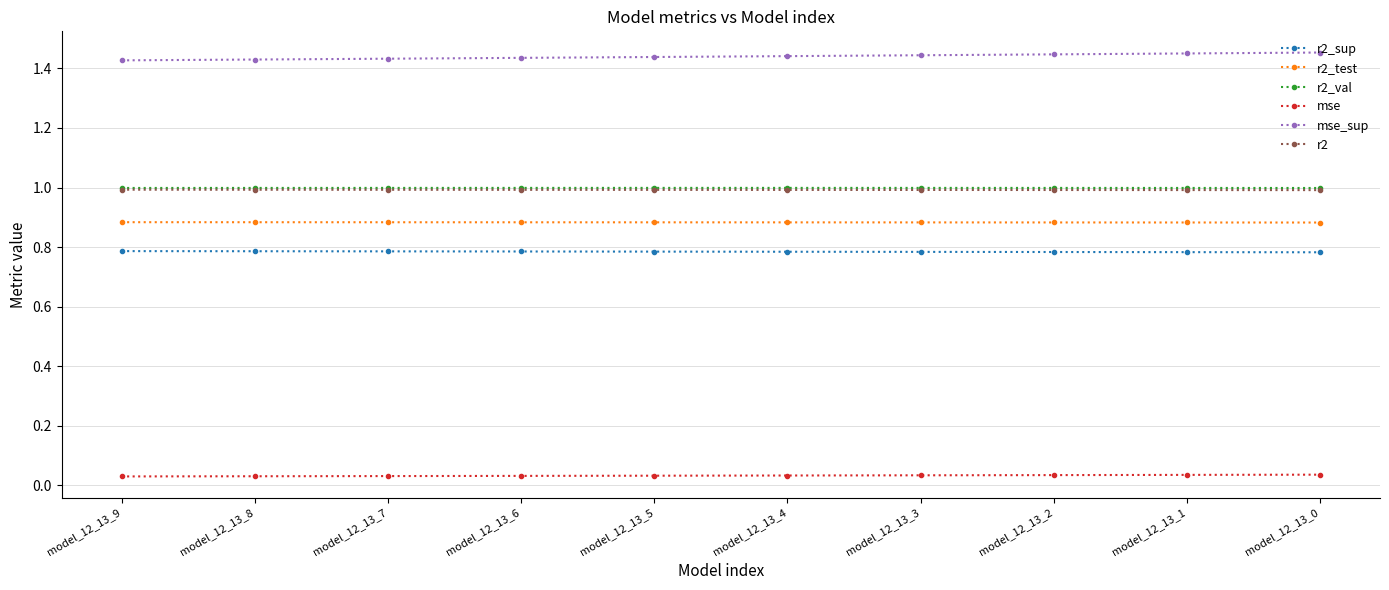

Which series has the widest spread of values?

mse_sup